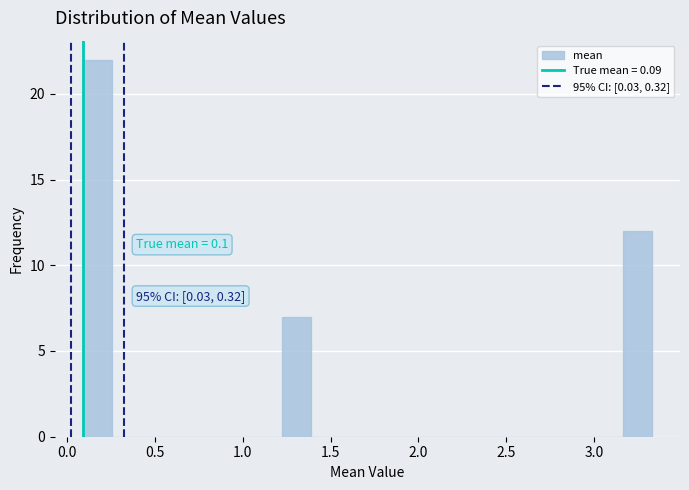

Read against the x-axis, roughly where is the centre of the tallest bar?

0.15